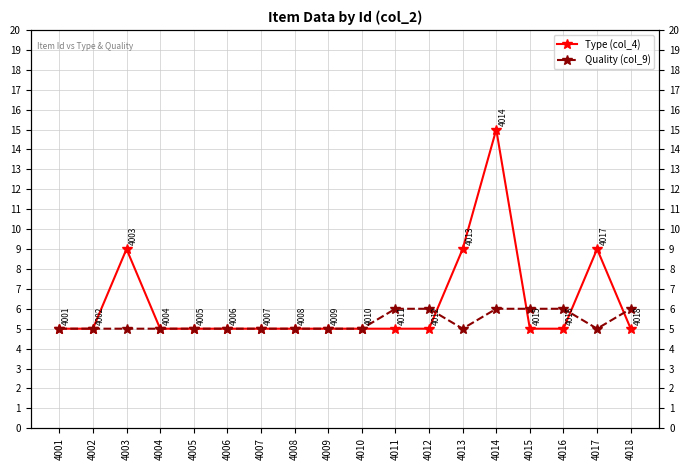

Read the Type (col_4) value at 4005.

5